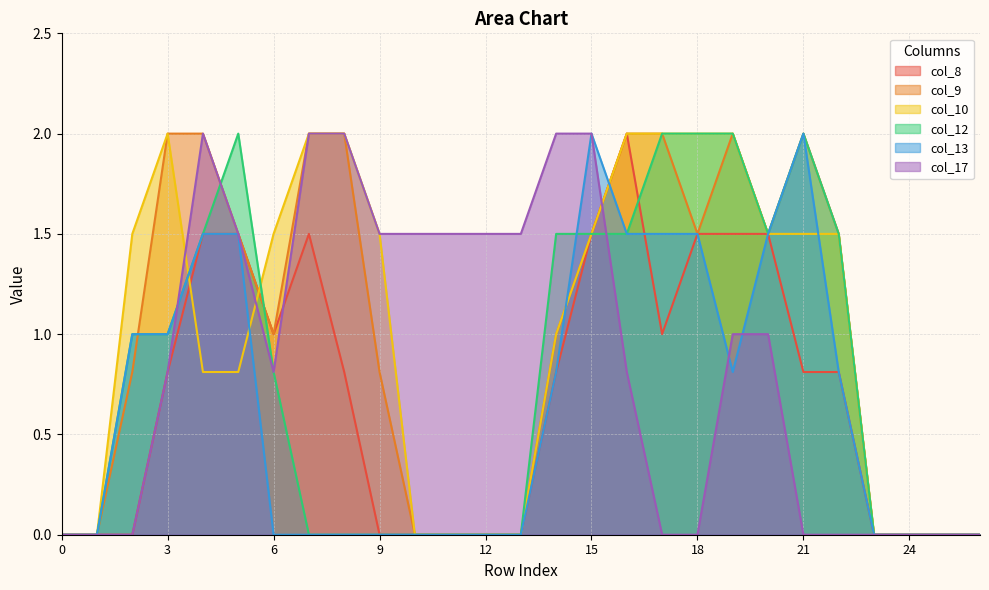

What is the difference between the maximum and minimum values in the col_13 series?

2.0